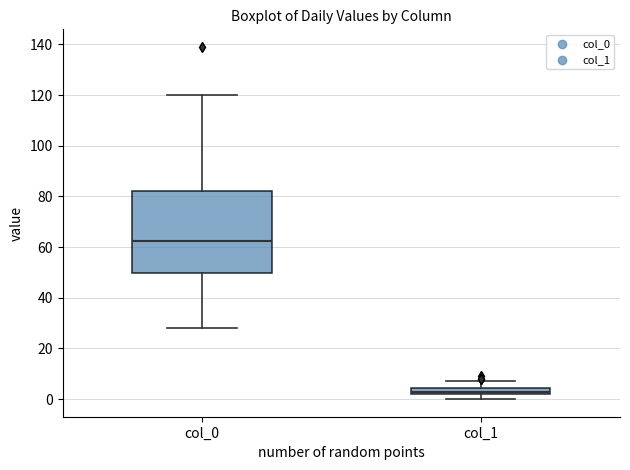

Which box has the lowest median line?

col_1